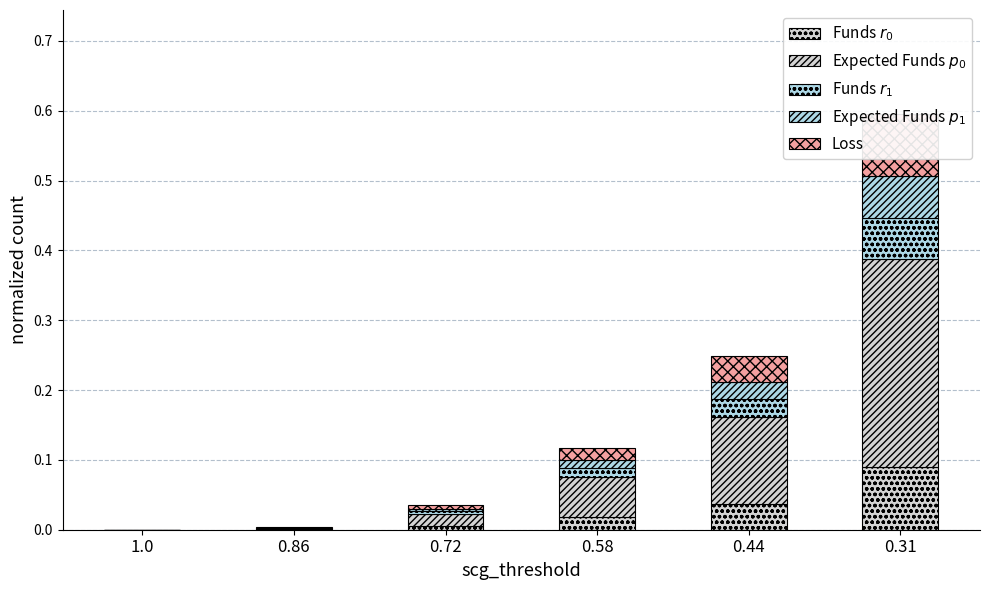

Rank the series by their maximum value, from lowest to highest.

Funds $r_1$, Expected Funds $p_1$, Funds $r_0$, Loss, Expected Funds $p_0$